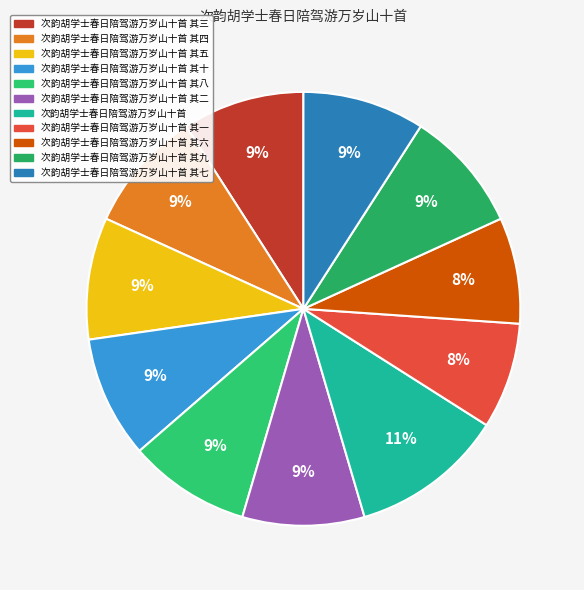

Count the number of slices in the pie.

11